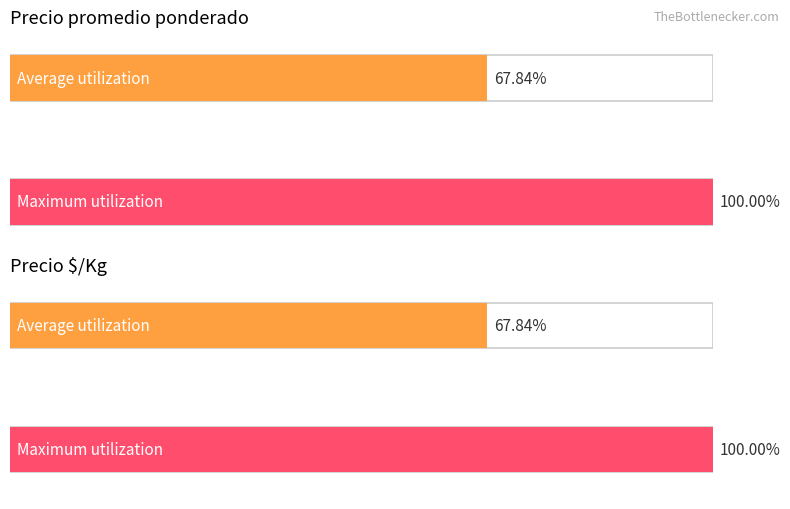

True or false: Precio promedio ponderado has a value of 683 at 1600.

False